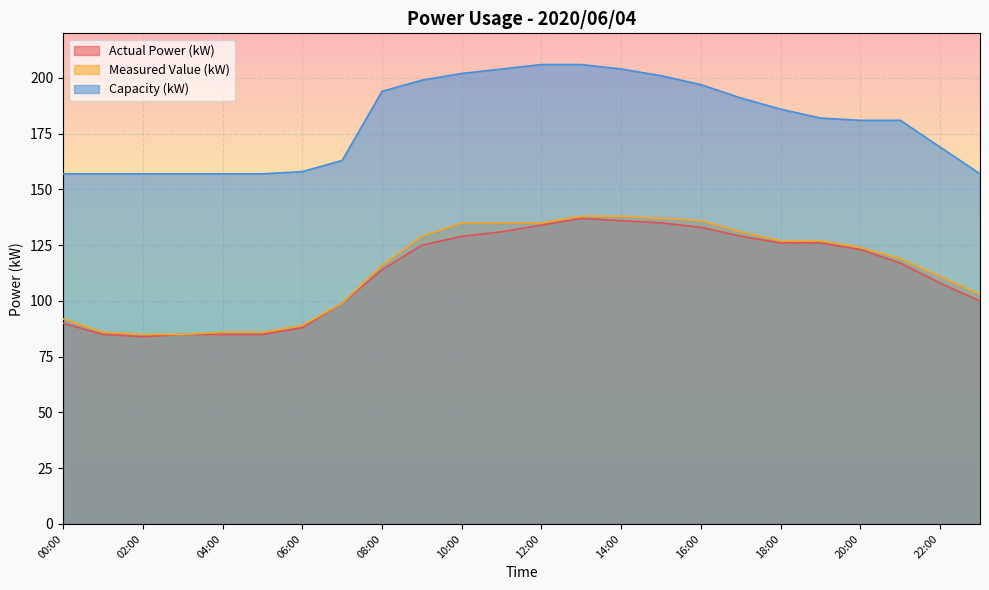

How many data points does each series have?

24